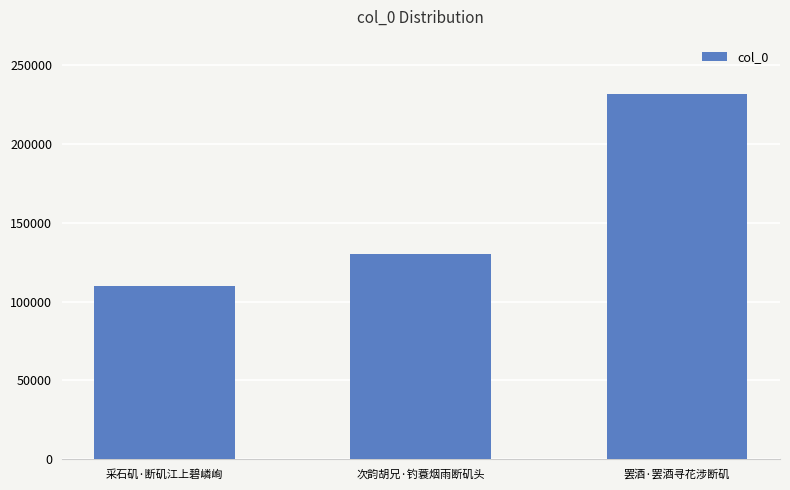

What is the sum of all values?

471197